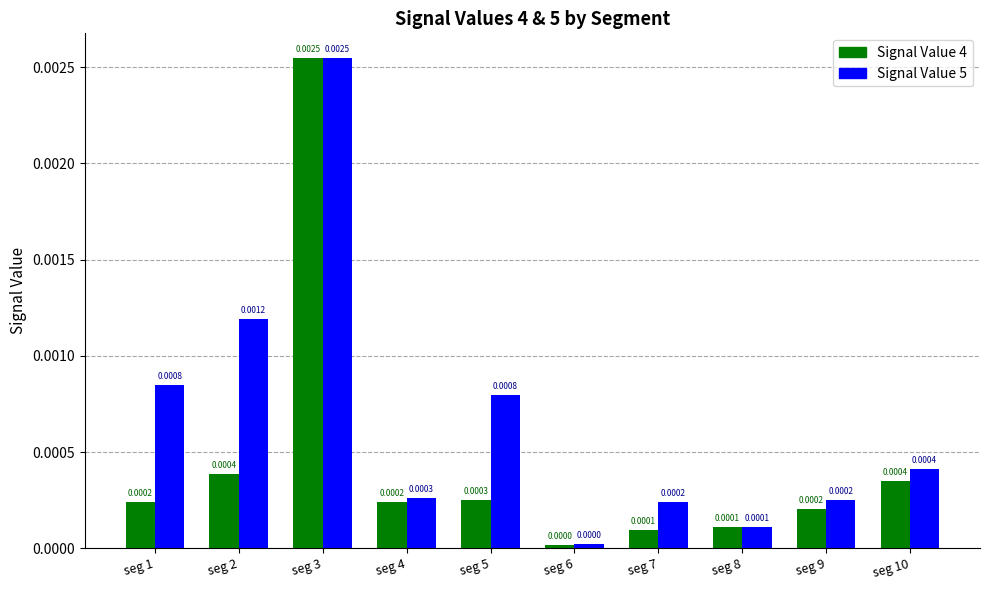

The Signal Value 4 series shows 0.0 at seg 10. True or false?

True